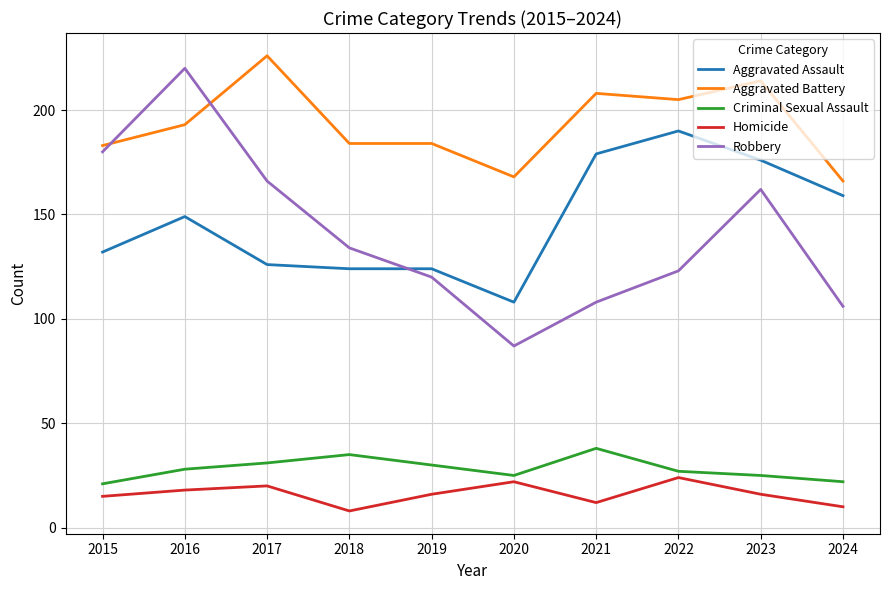

Rank the series at 2016 from highest to lowest value.

Robbery, Aggravated Battery, Aggravated Assault, Criminal Sexual Assault, Homicide